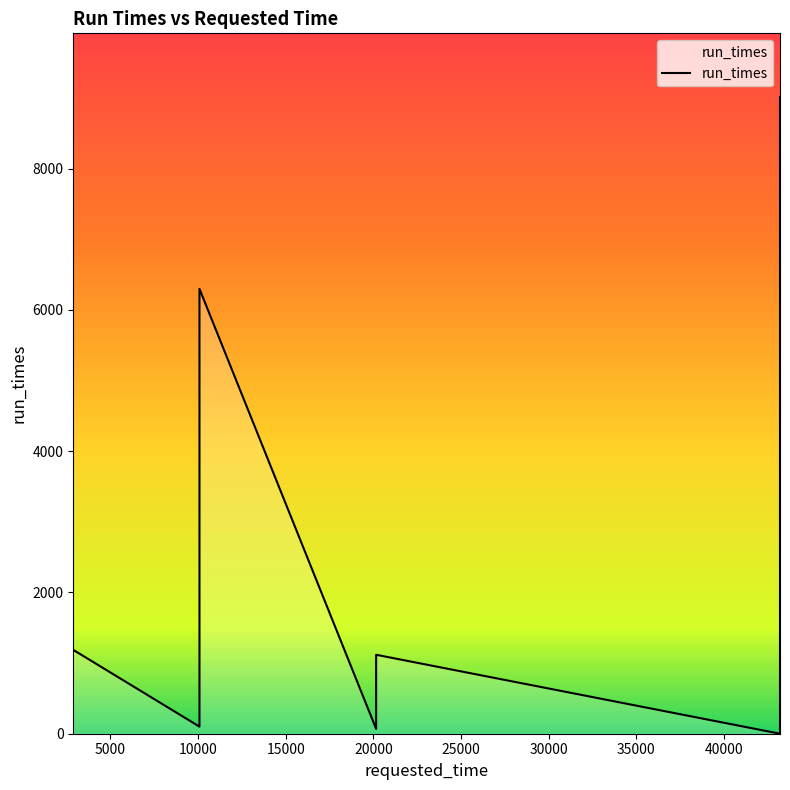

Does the chart display data point markers on the line(s)?

No